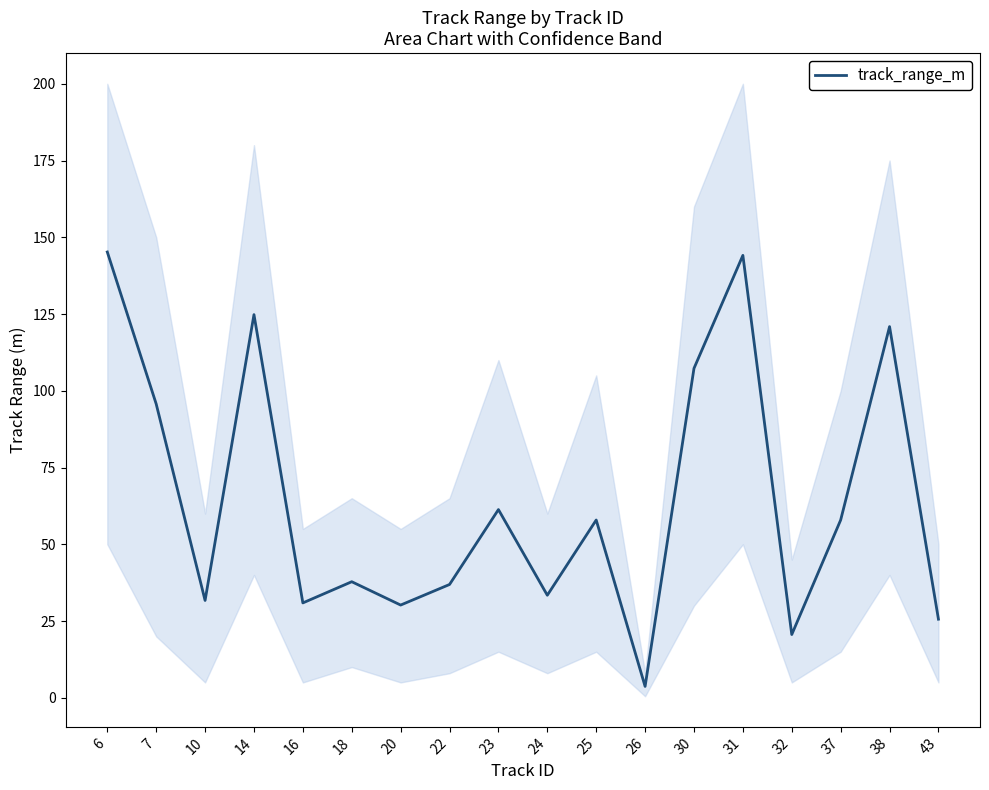

What is the greatest value displayed?

145.2